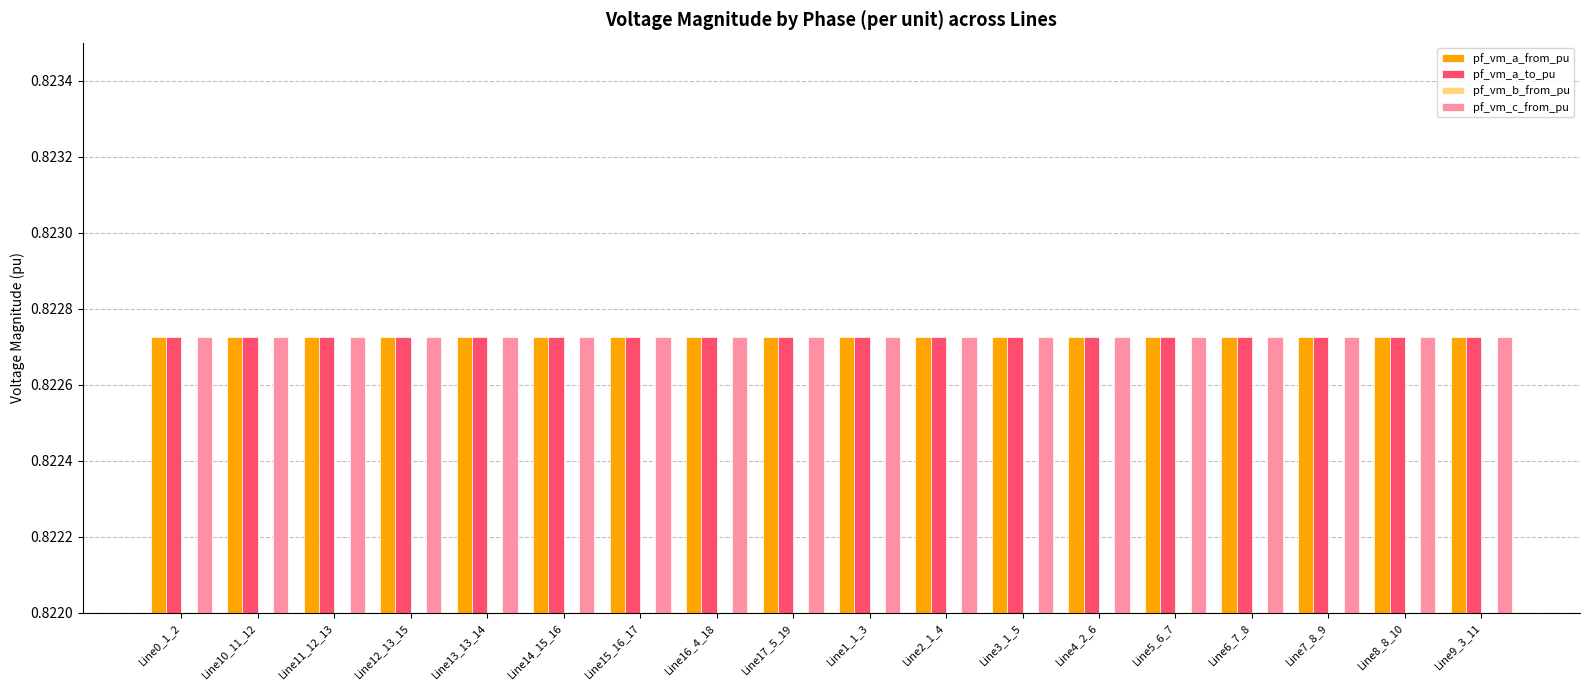

Which series has the widest spread of values?

pf_vm_a_from_pu